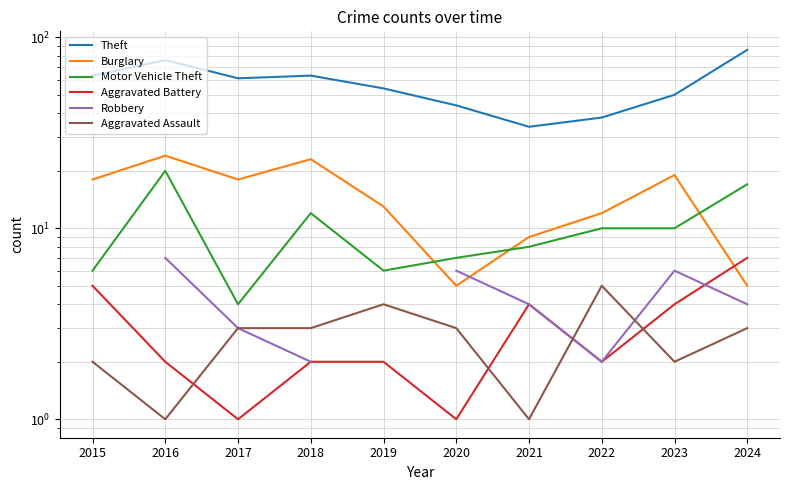

At which label does Aggravated Battery reach its minimum?

2017